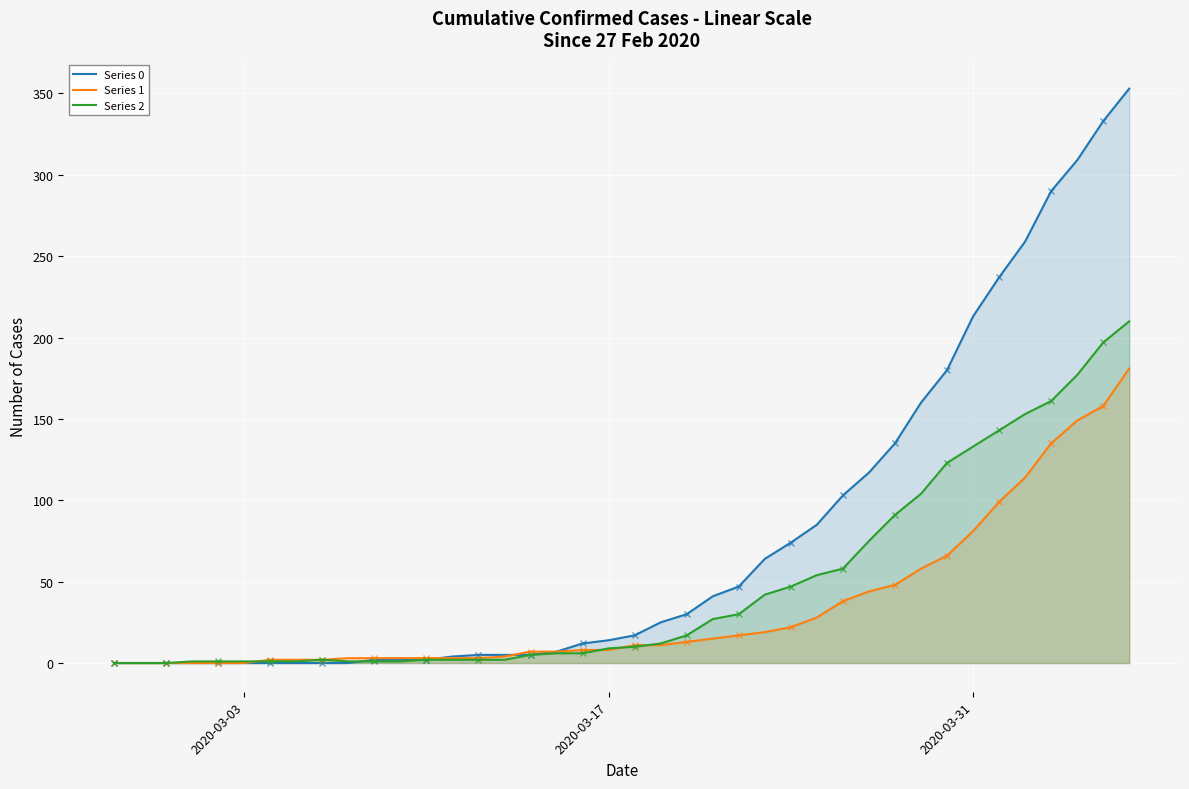

What is the difference between the maximum and minimum values in the Series 0 series?

353